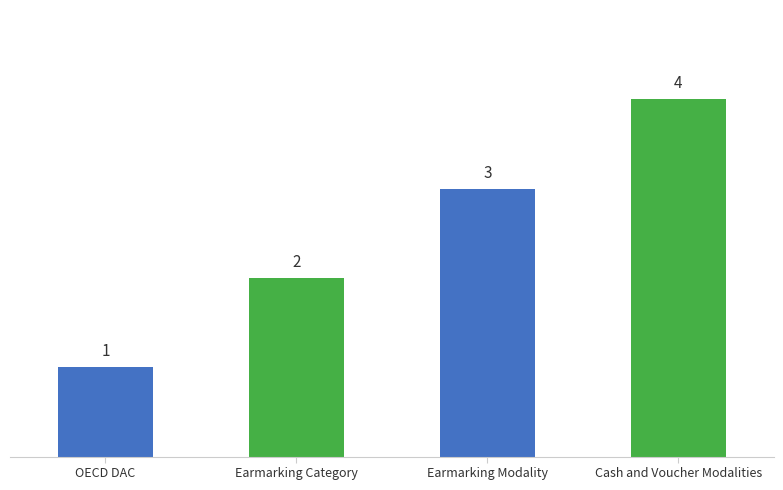

Reading left to right, list all the values displayed in this chart.

1	2	3	4